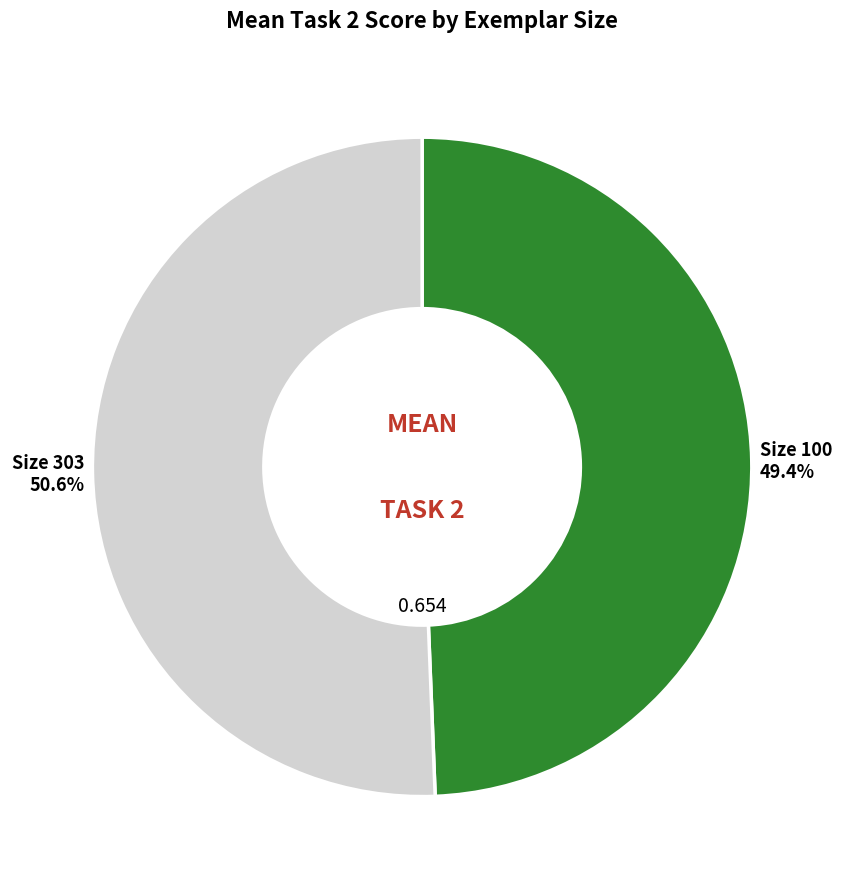

Is there a majority slice in this chart?

Yes